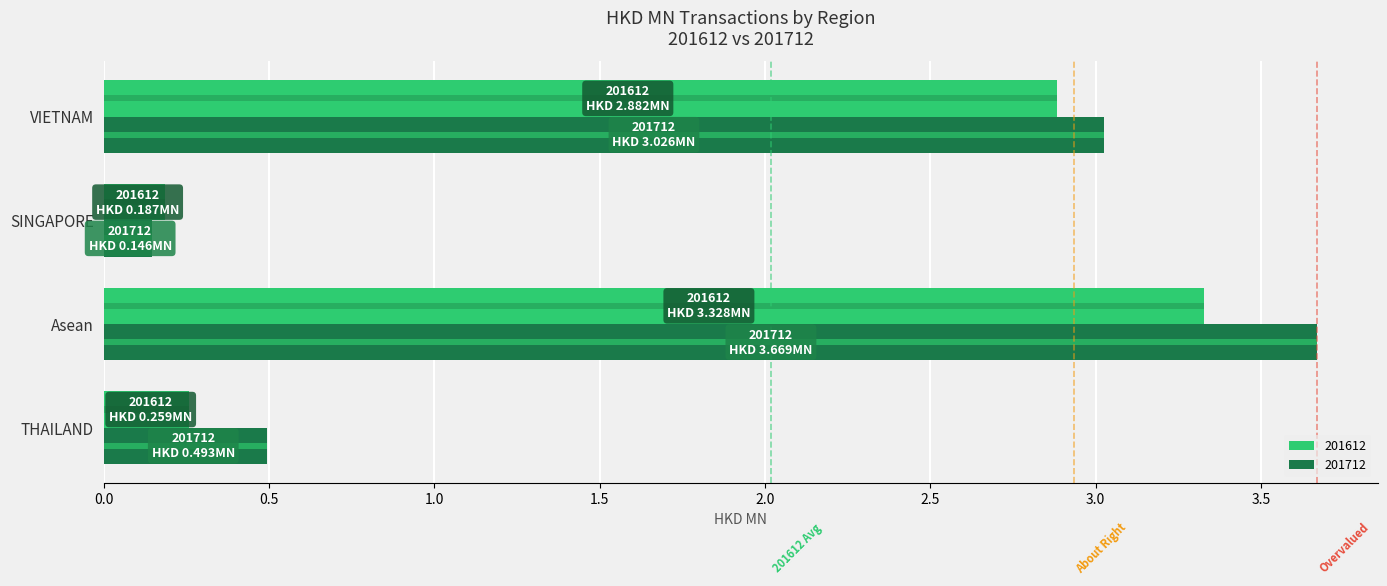

At how many categories does at least one series exceed 2?

2